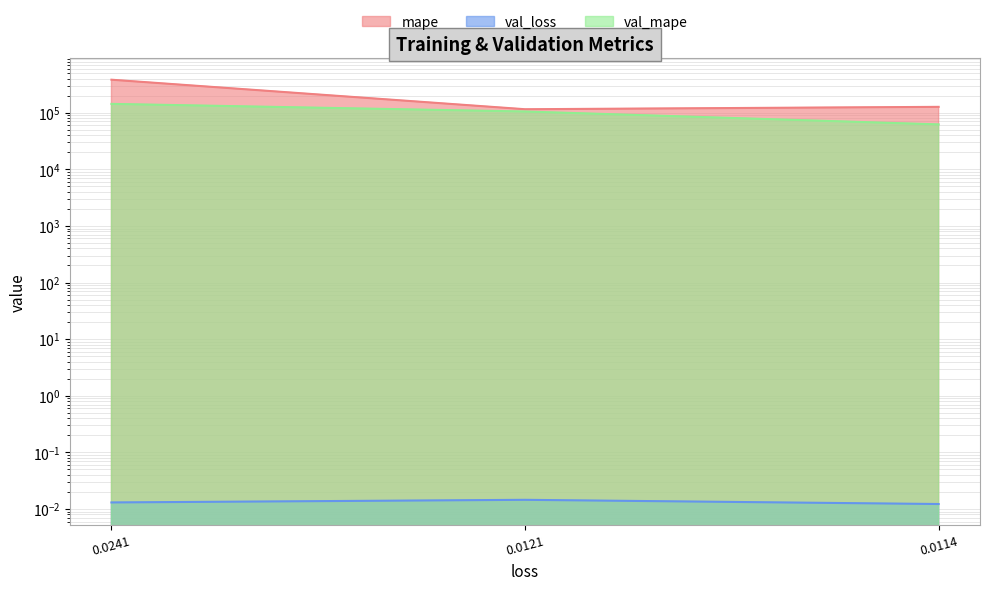

How many lines are shown in the chart?

3